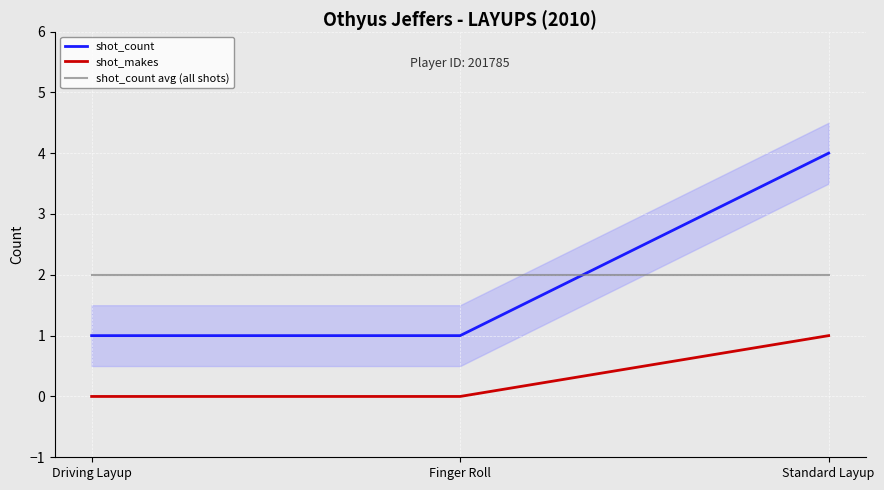

List the labels in order of shot_makes value, smallest first.

Driving Layup, Finger Roll, Standard Layup